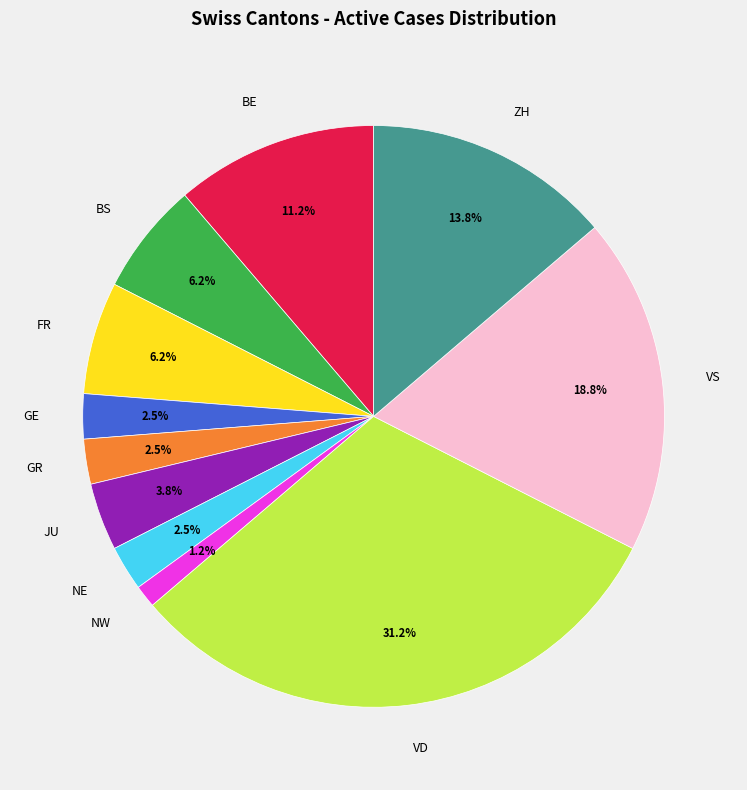

How many slices are in this pie chart?

11